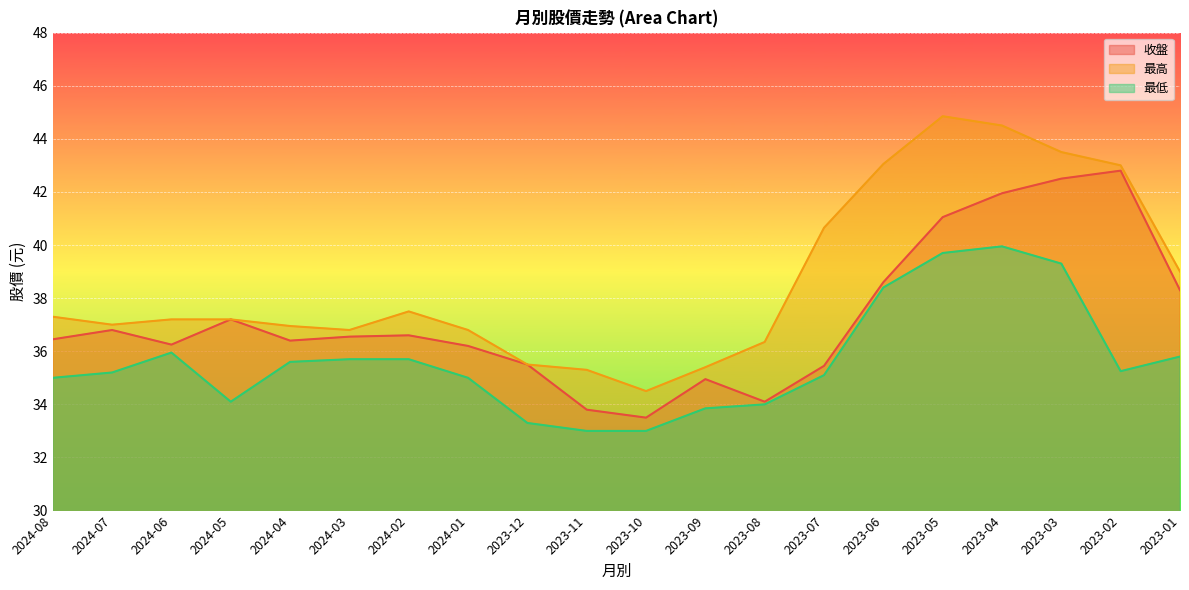

The 最低 series shows 60.2 at 2024-05. True or false?

False